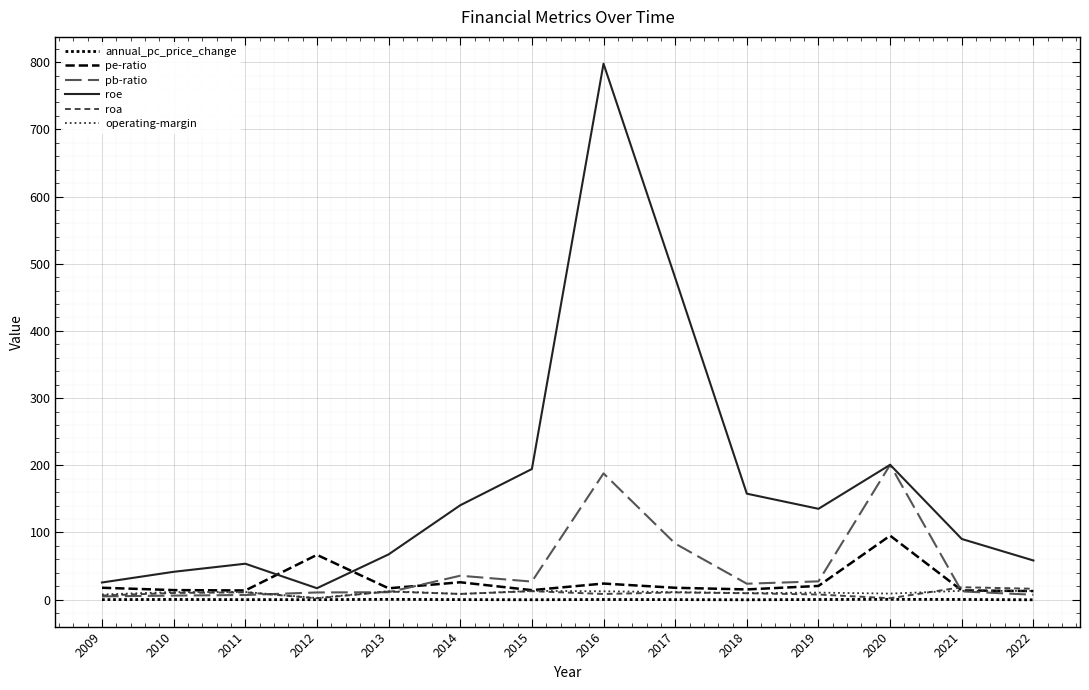

What is the maximum value shown in the chart?

797.7